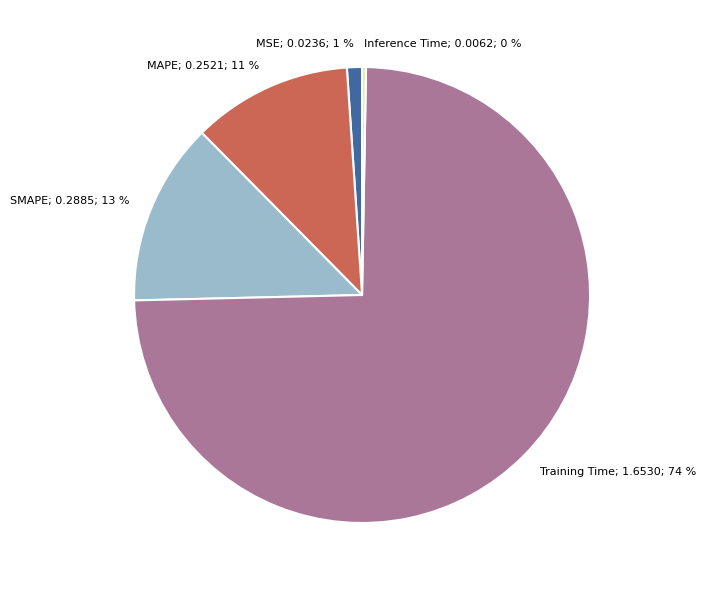

Does any single category account for the majority?

Yes